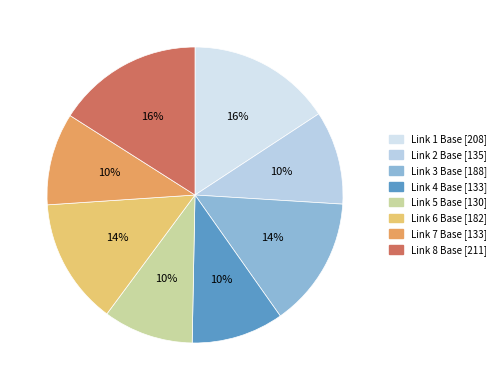

What is the smallest slice in the pie chart?

Link 5 Base